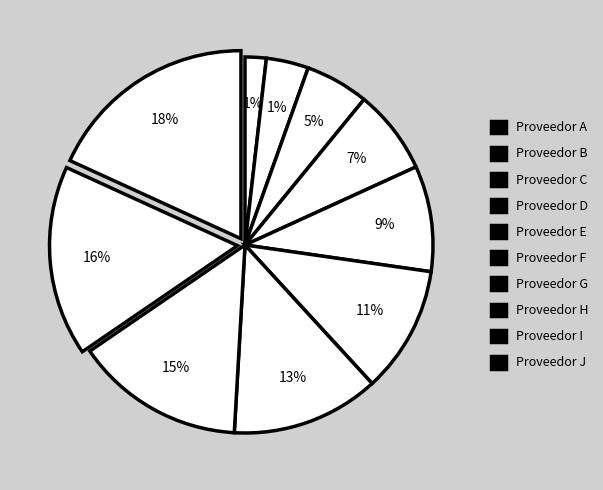

How many slices are in this pie chart?

10